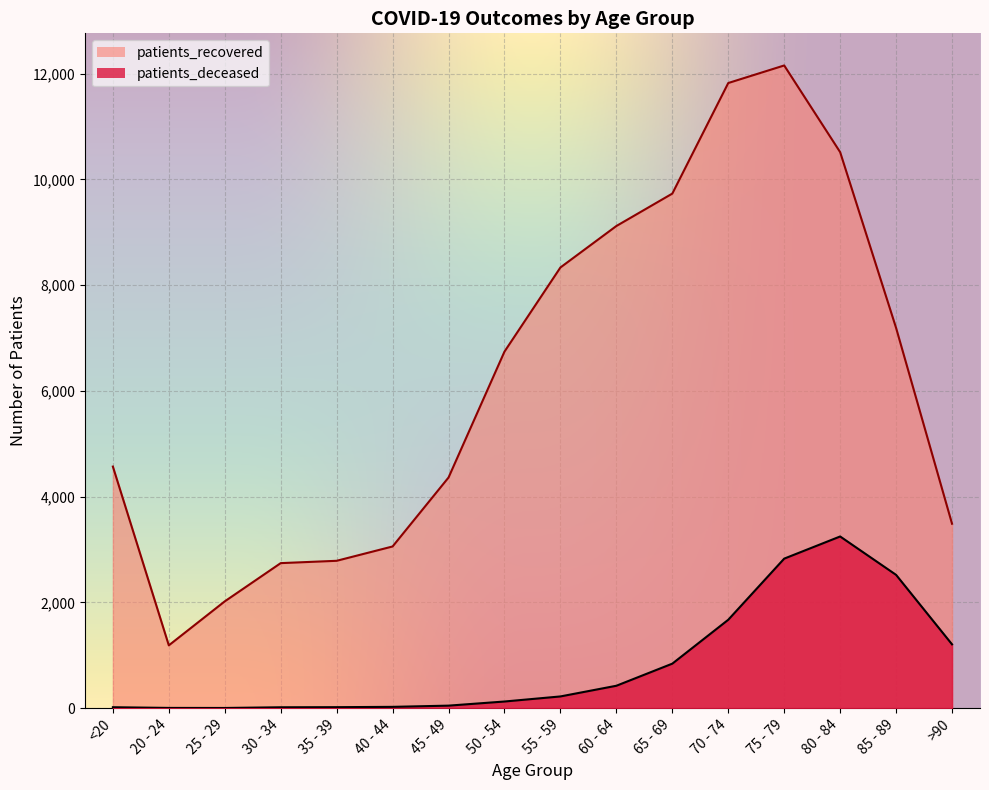

Which series has the largest range (max minus min)?

patients_recovered